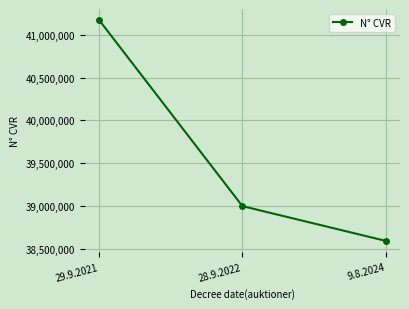

What is the label of the 3rd point from the left?

9.8.2024